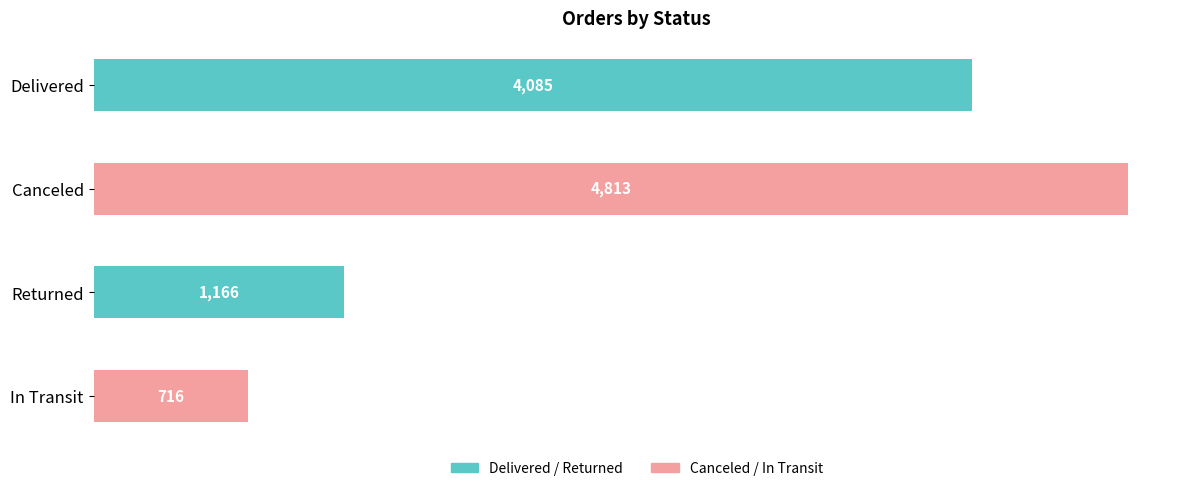

Which label corresponds to the largest value in the chart?

Canceled